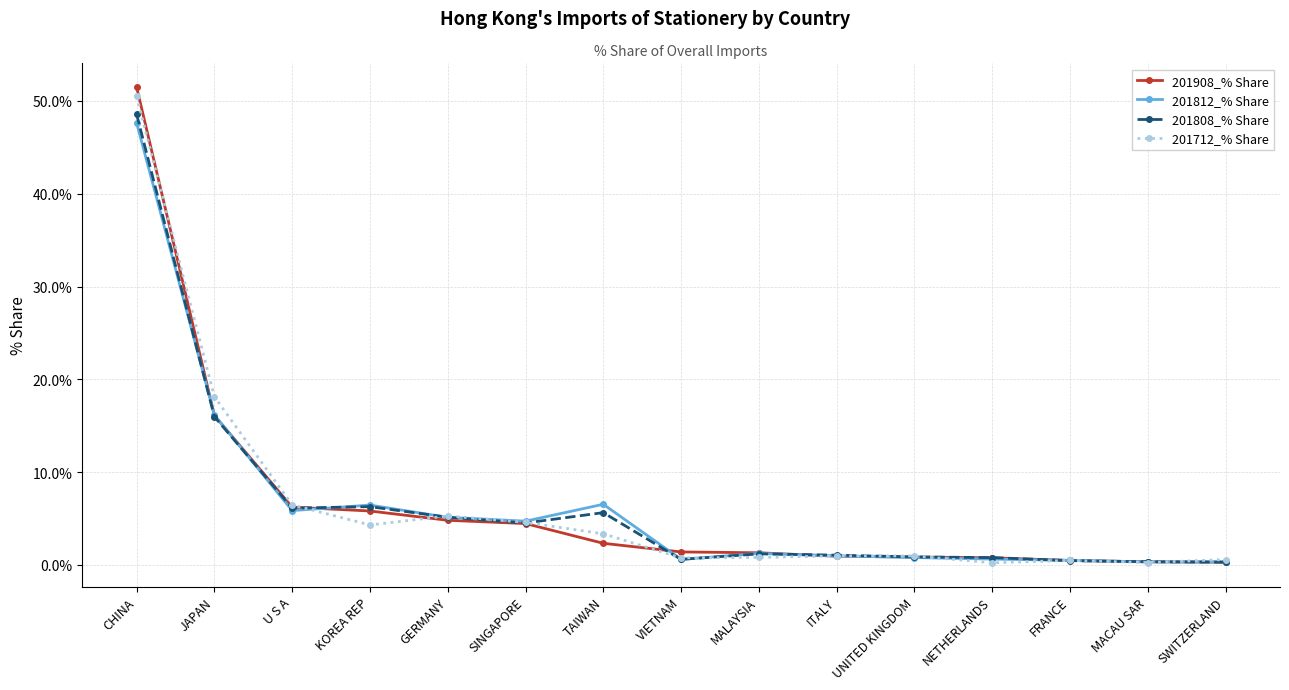

Does the chart have visible grid lines?

Yes